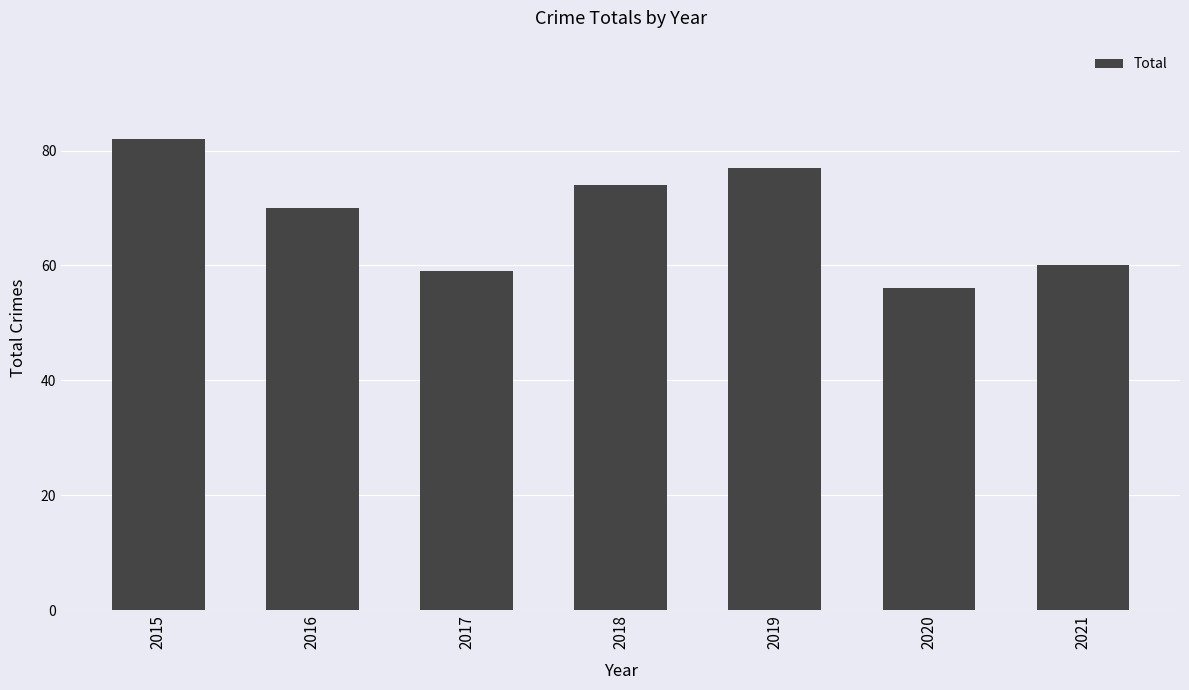

Is it true that the value at 2015 is 82?

True